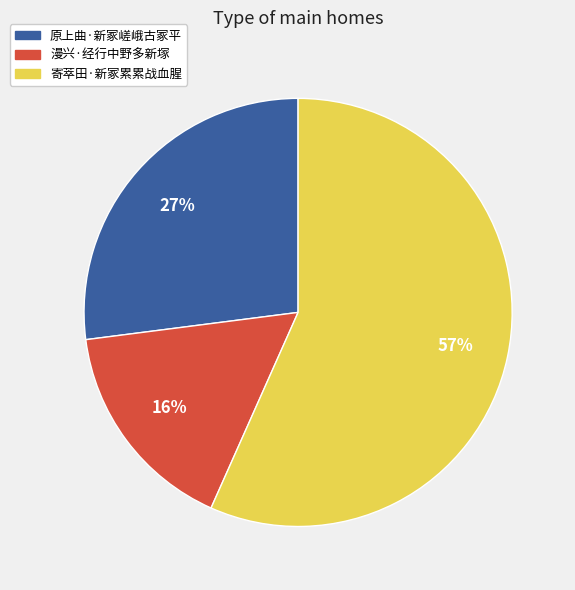

To the nearest percent, what is the average slice percentage?

33%